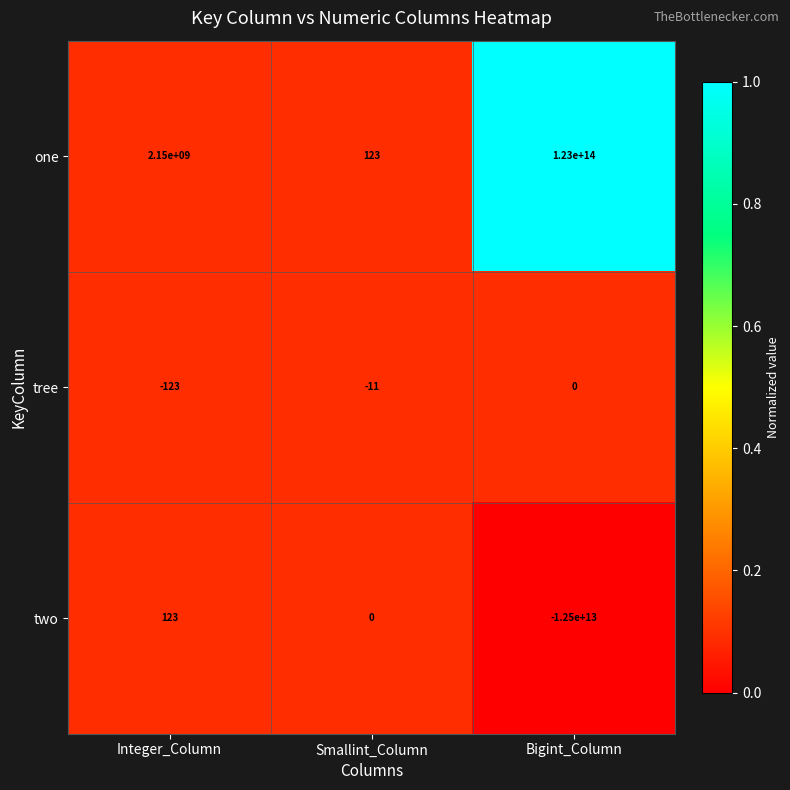

Which series has the widest spread of values?

one